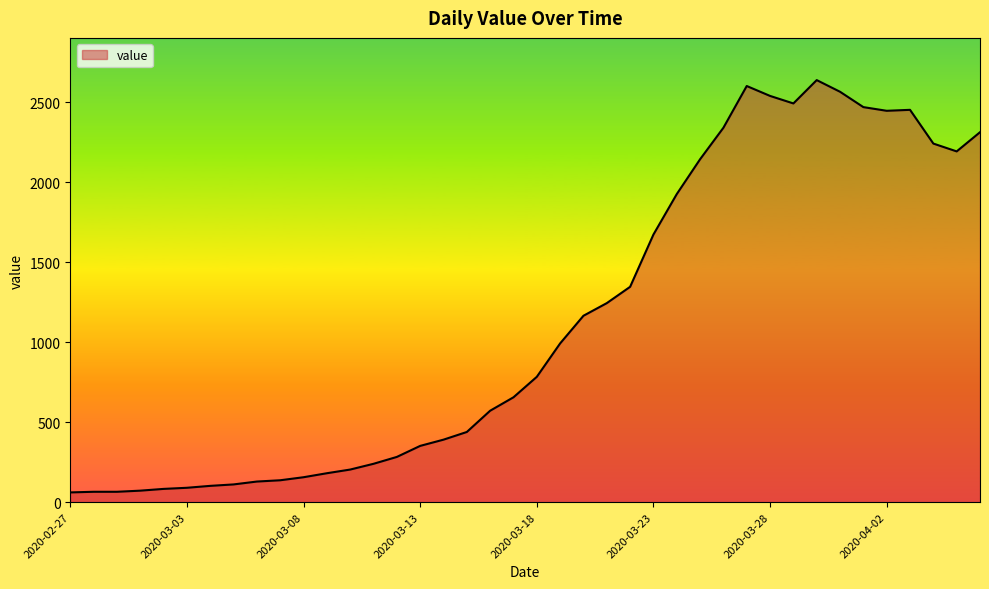

What is the greatest value displayed?

2640